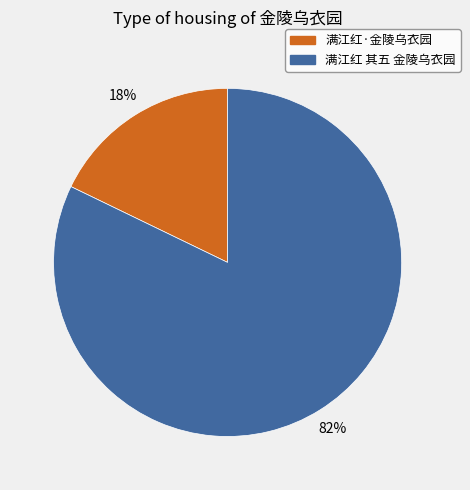

Is 满江红 其五 金陵乌衣园 the majority of the pie?

Yes